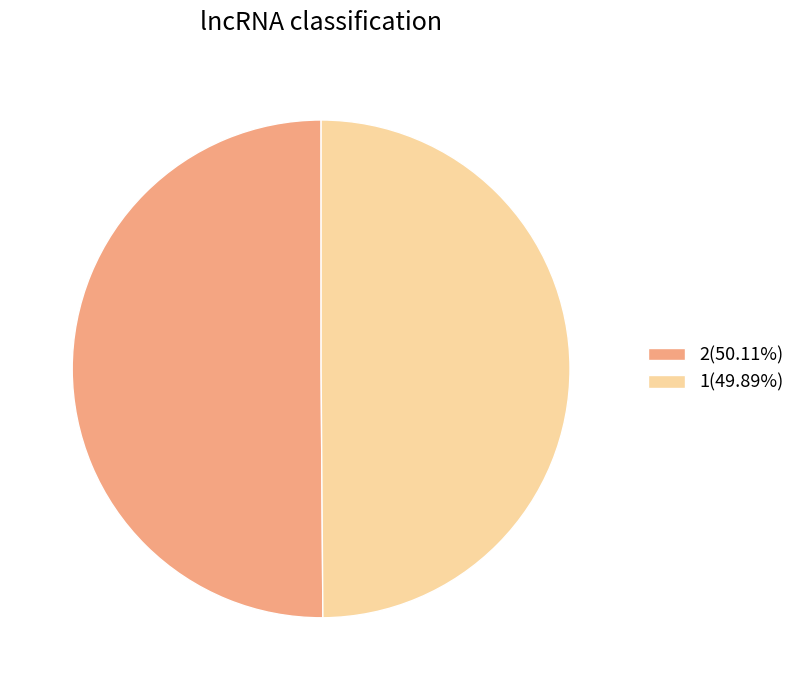

Approximately how many times larger is the value at 2(50.11%) compared to 1(49.89%)?

1.0